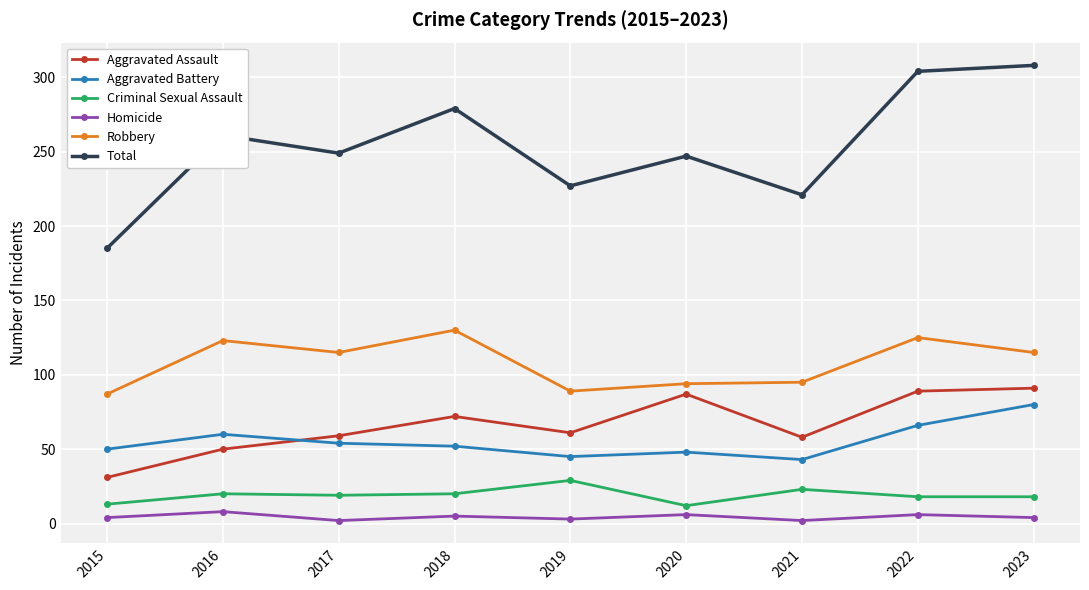

What is the minimum value for Criminal Sexual Assault?

12